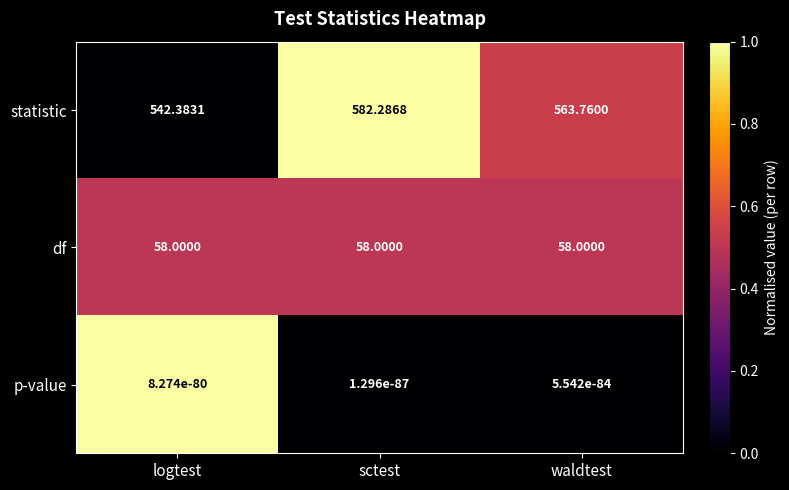

Which category has the highest value across all series?

sctest